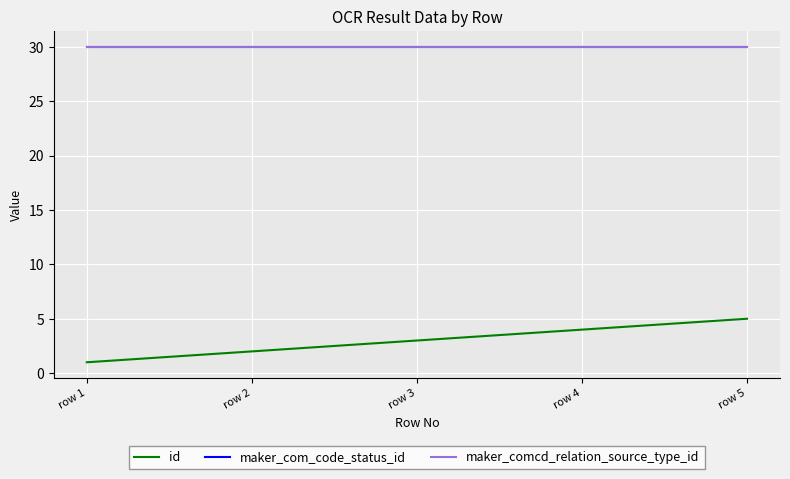

Is this an area chart (filled region under the line)?

No